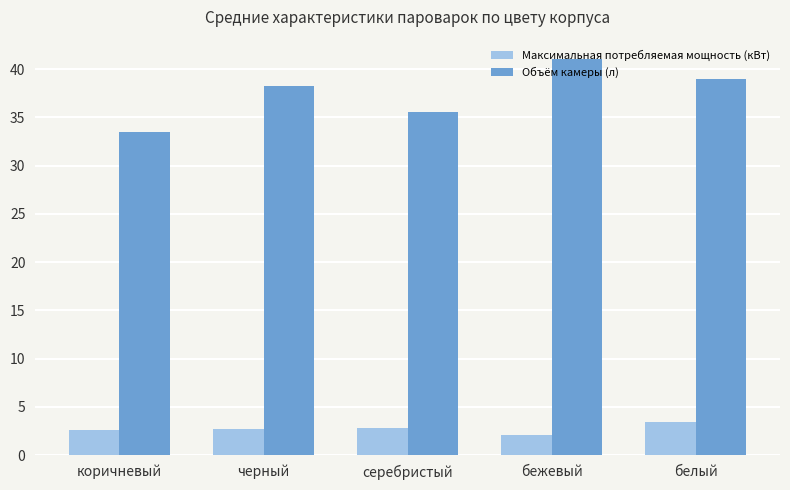

Is the value of Максимальная потребляемая мощность (кВт) at серебристый greater than the value of Объём камеры (л) at коричневый?

No